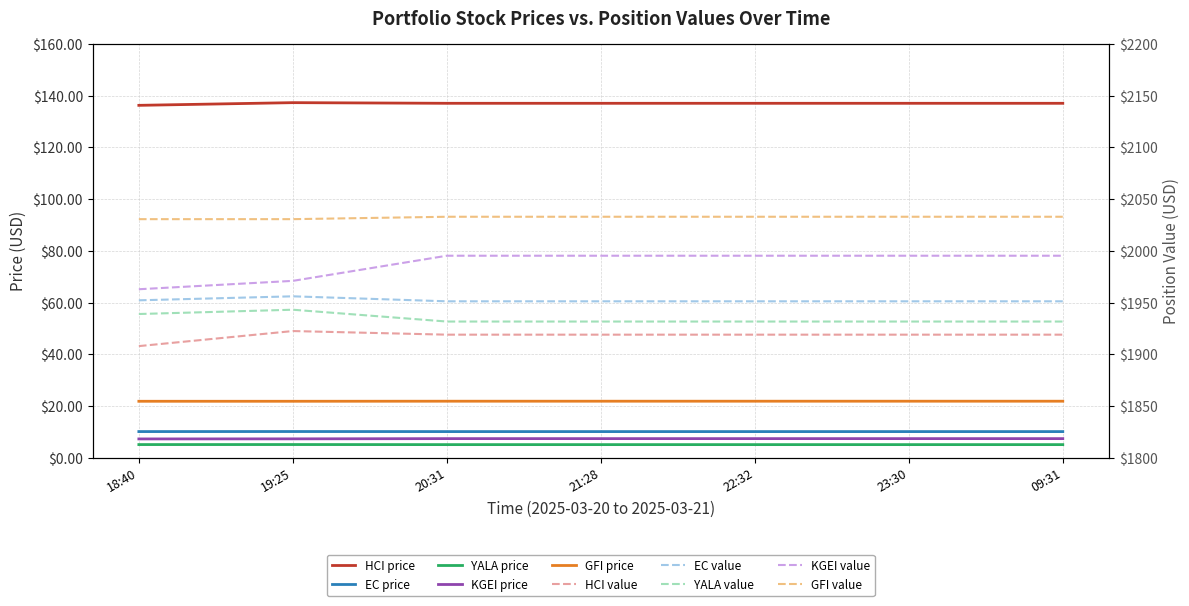

Which category has the lowest value in the EC series?

20:31